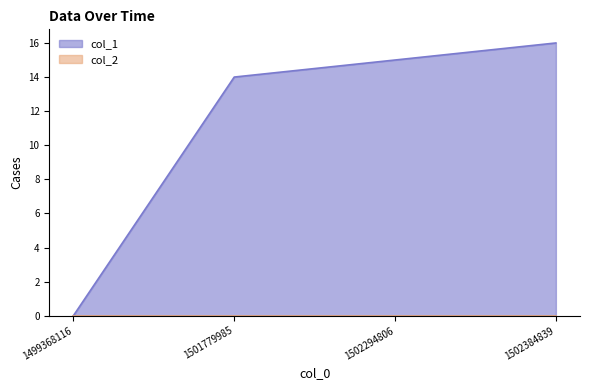

The chart shows a value of 5 at 1501779985. True or false?

False